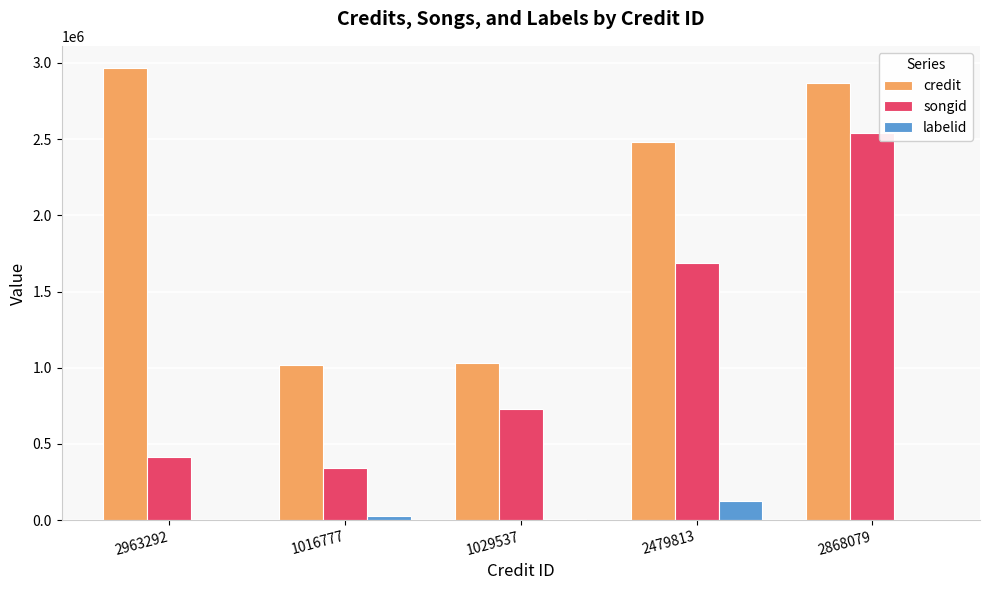

Is it true that credit equals 4279810 at 2868079?

False